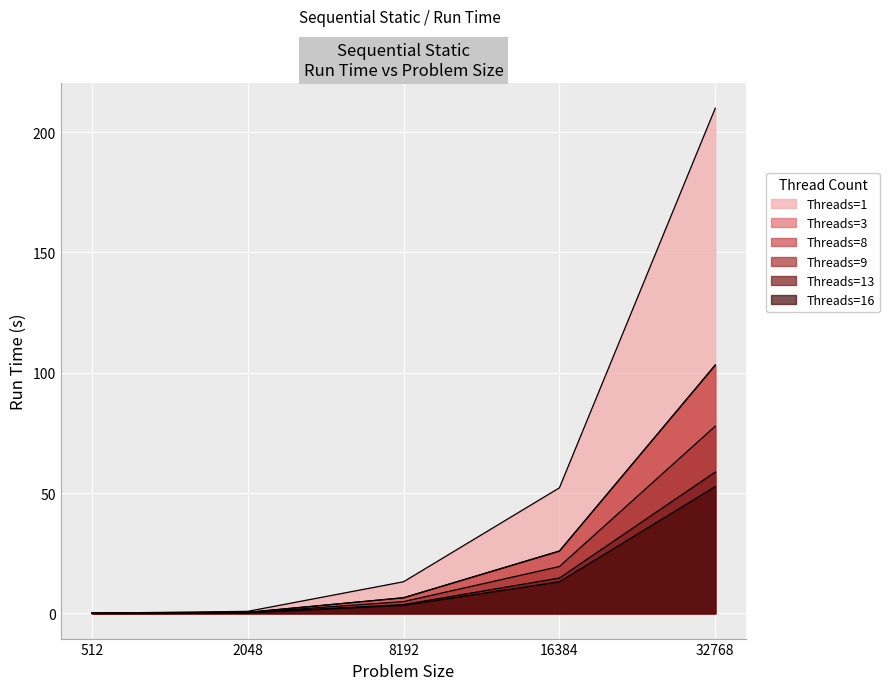

What are all the series names shown in the legend?

Threads=1, Threads=3, Threads=8, Threads=9, Threads=13, Threads=16